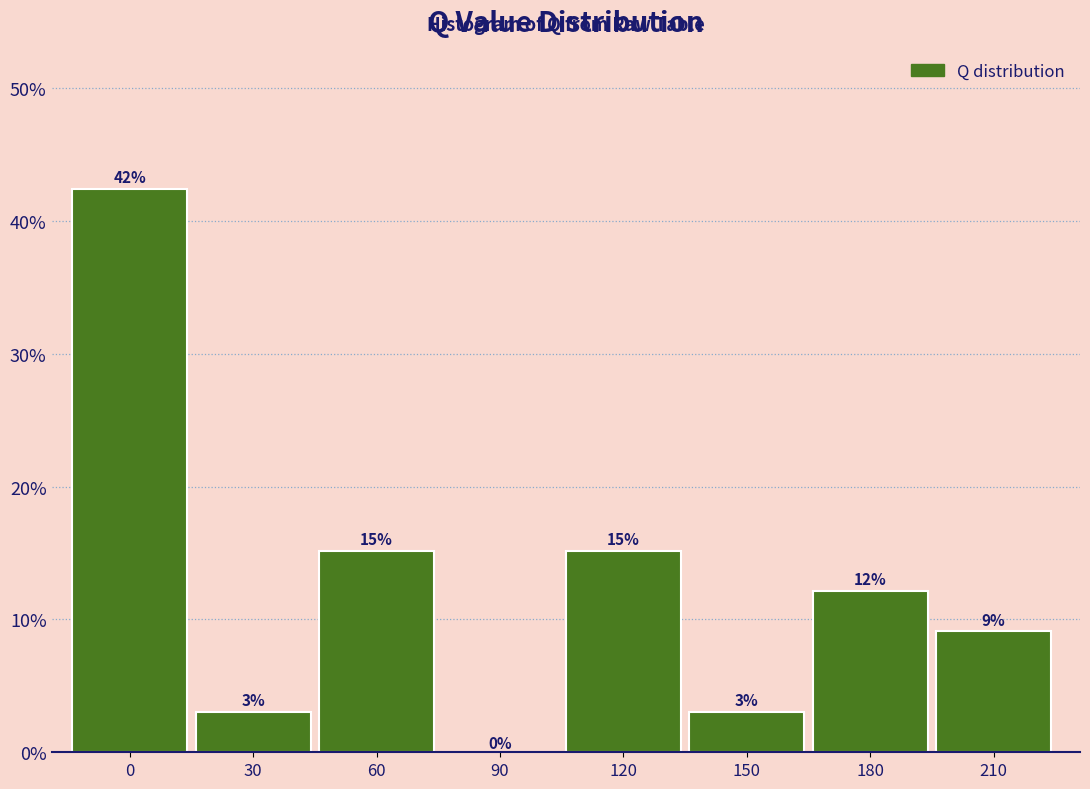

Are the bars horizontal?

No